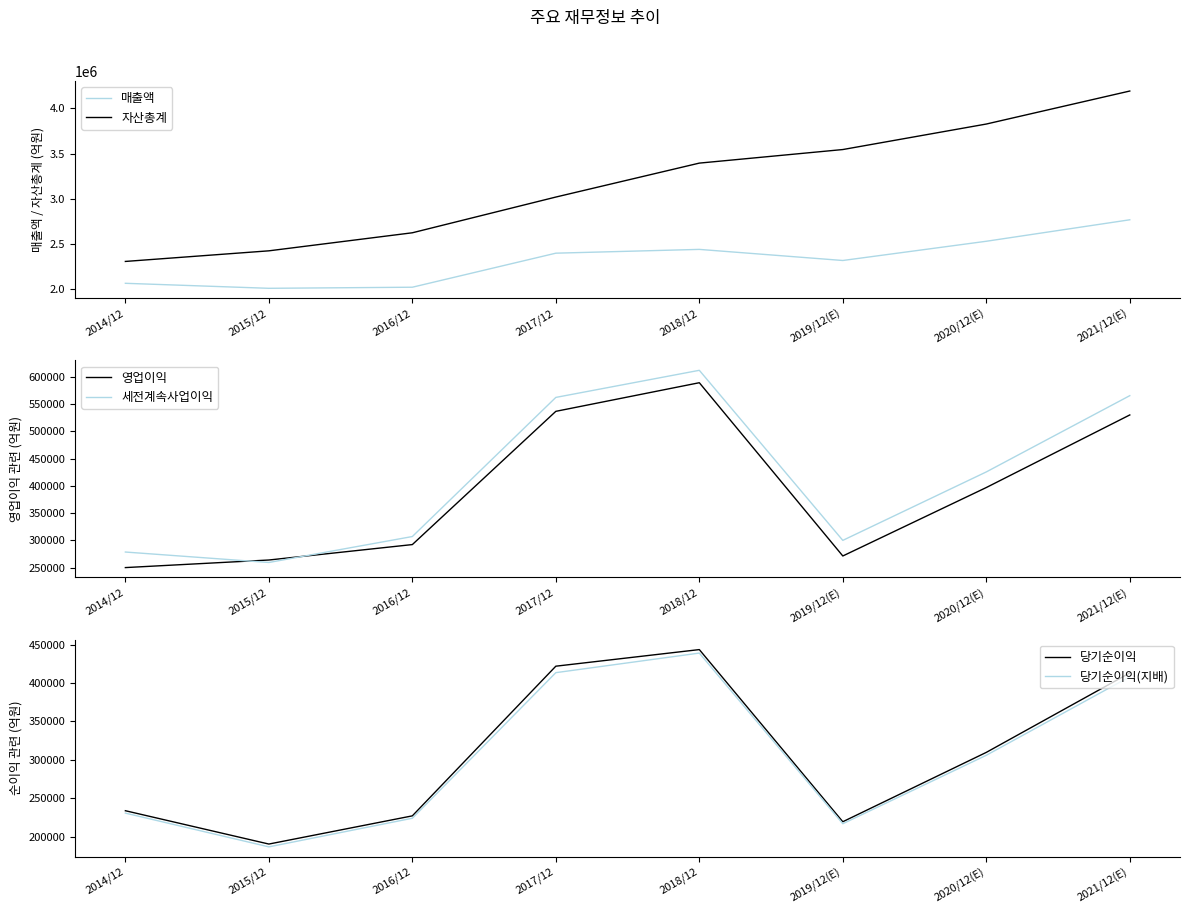

Reading left to right, list all the values displayed in this chart.

매출액: 2014/12=2062060	2015/12=2006535	2016/12=2018667	2017/12=2395754	2018/12=2437714	2019/12(E)=2314725	2020/12(E)=2527738	2021/12(E)=2765706
자산총계: 2014/12=2304230	2015/12=2421795	2016/12=2621743	2017/12=3017521	2018/12=3393572	2019/12(E)=3543848	2020/12(E)=3826390	2021/12(E)=4192070
영업이익: 2014/12=250251	2015/12=264134	2016/12=292407	2017/12=536450	2018/12=588867	2019/12(E)=271526	2020/12(E)=396877	2021/12(E)=529840
세전계속사업이익: 2014/12=278750	2015/12=259610	2016/12=307137	2017/12=561960	2018/12=611600	2019/12(E)=300100	2020/12(E)=425472	2021/12(E)=565159
당기순이익: 2014/12=233944	2015/12=190601	2016/12=227261	2017/12=421867	2018/12=443449	2019/12(E)=219616	2020/12(E)=309790	2021/12(E)=413080
당기순이익(지배): 2014/12=230825	2015/12=186946	2016/12=224157	2017/12=413446	2018/12=438909	2019/12(E)=217026	2020/12(E)=306028	2021/12(E)=408159